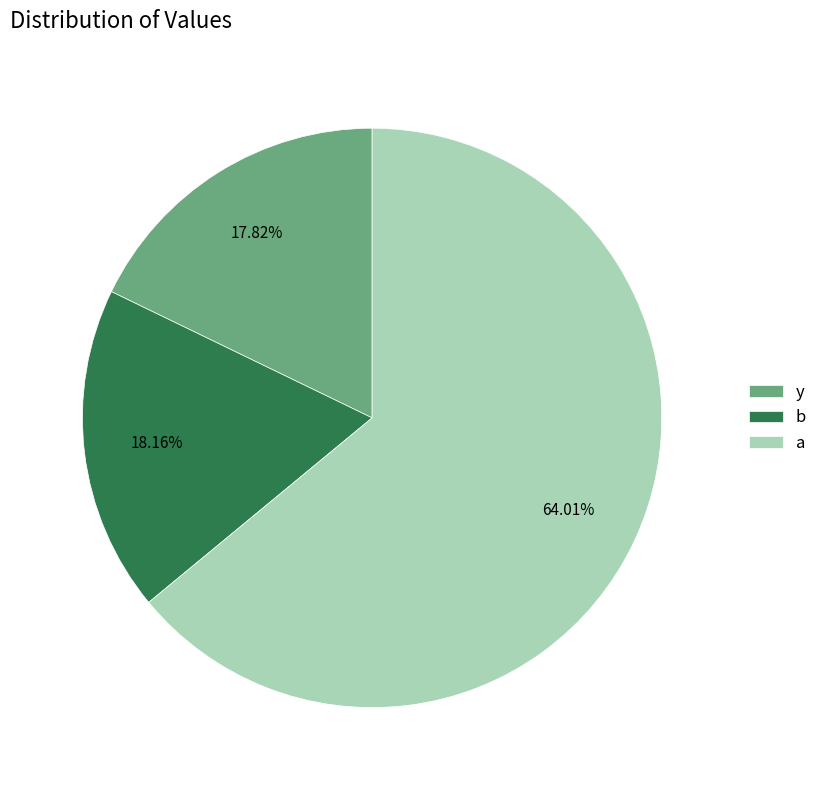

Combined, do a and y account for over 50%?

Yes